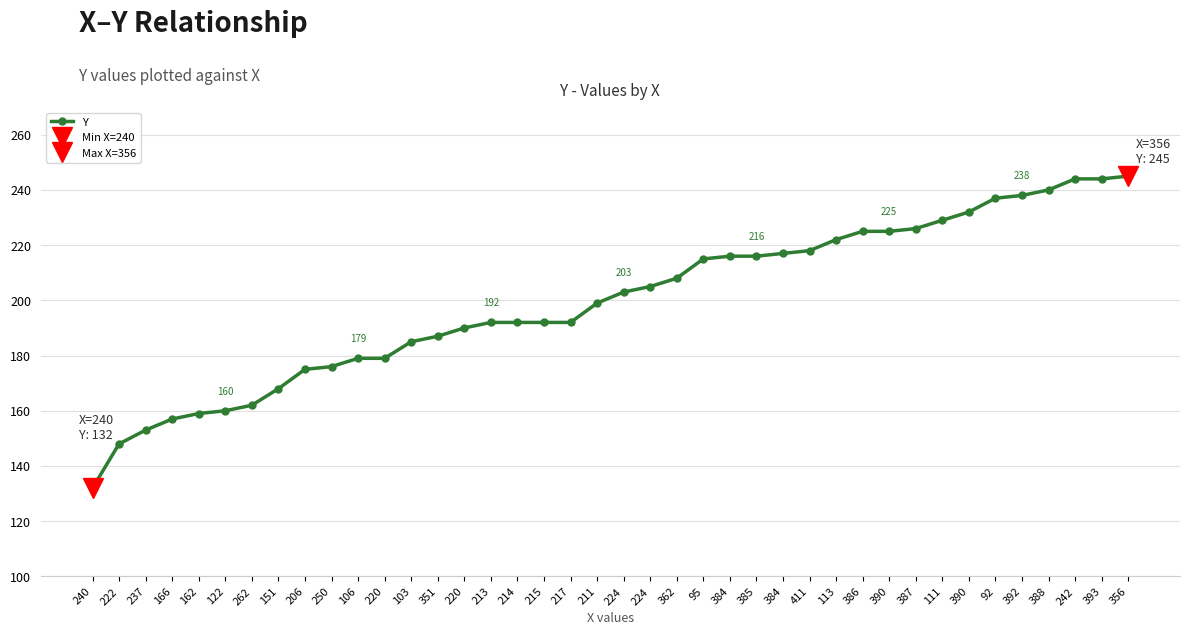

What is the label of the 3rd point from the left?

237